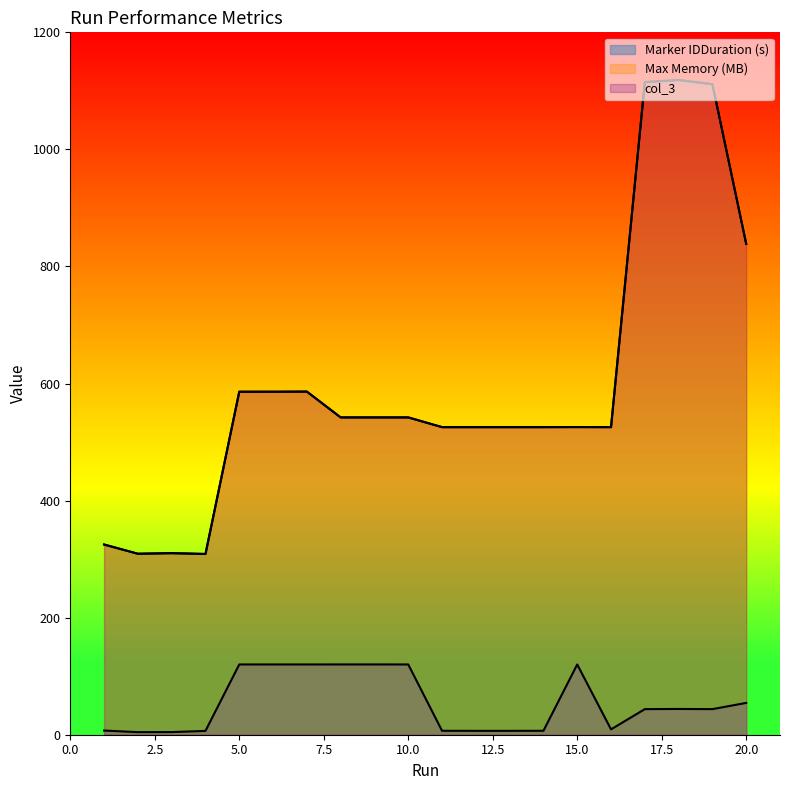

Rank the categories by col_3 value from lowest to highest.

4, 2, 3, 1, 11, 12, 13, 14, 16, 15, 8, 9, 10, 5, 6, 7, 20, 19, 17, 18